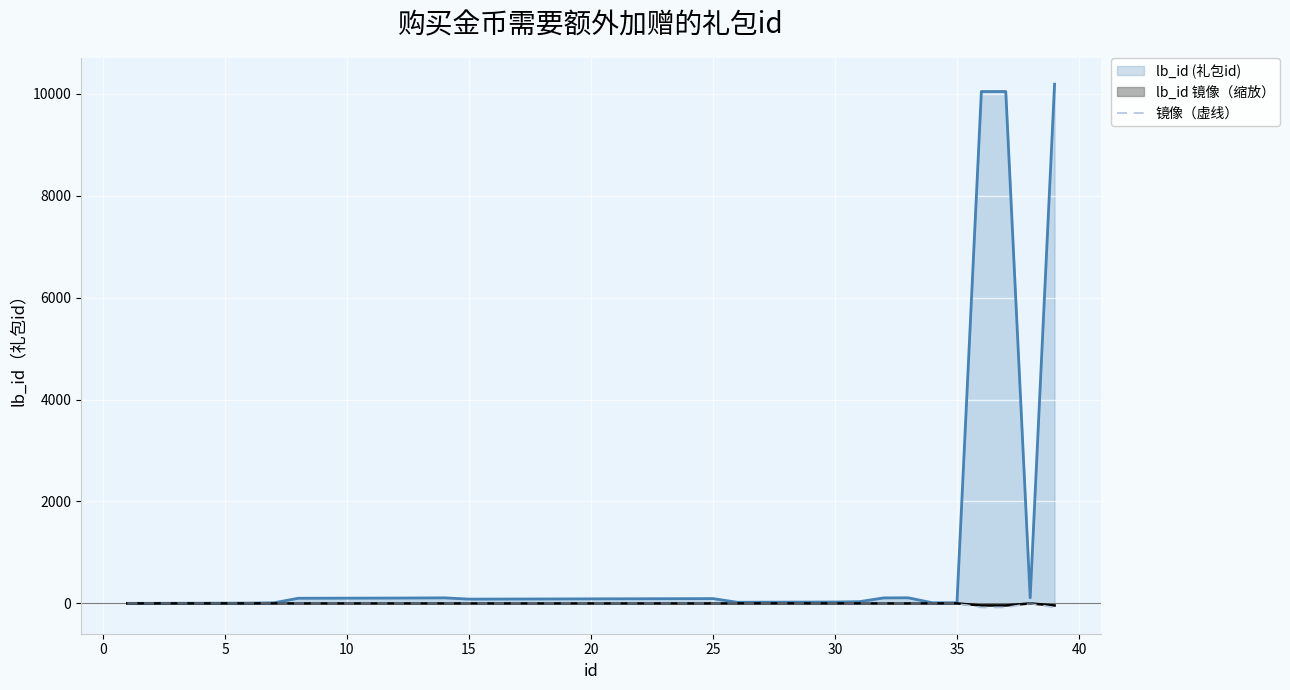

Which series has the largest total across all categories?

lb_id (礼包id)